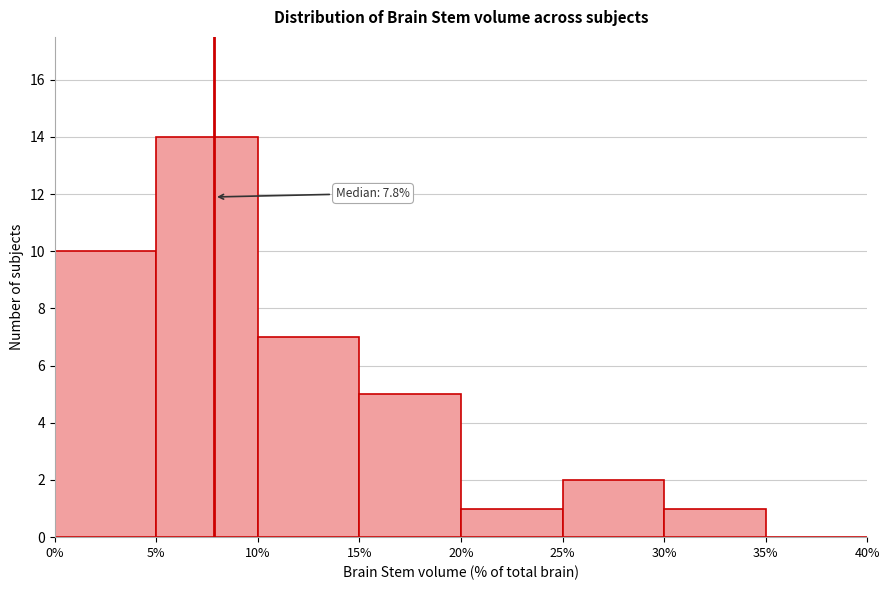

Over which range of the x-axis is the bar tallest?

5% to 10%